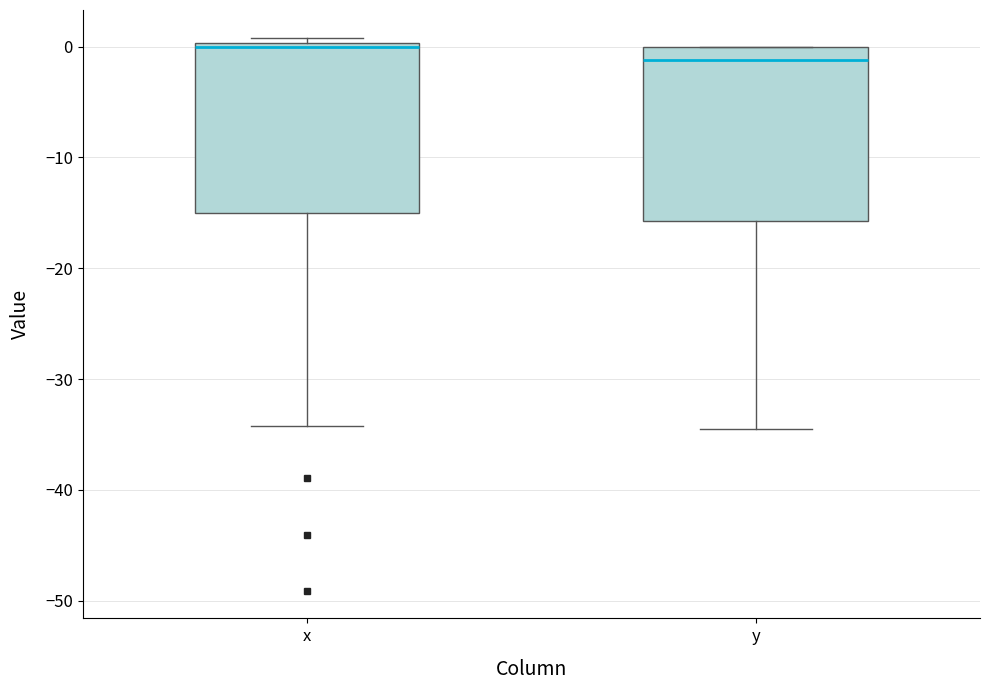

Reading left to right, transcribe this box plot: for each box, give where its median line is, the range the box spans, and where its two whiskers end, as read against the y-axis. The values are not printed on the chart, so give them approximately, as read against the axis.

x: median 0 (just below the box's upper edge), box -15 to 0, whiskers -34 to 1
y: median -1, box -16 to 0, whiskers -34 to 0